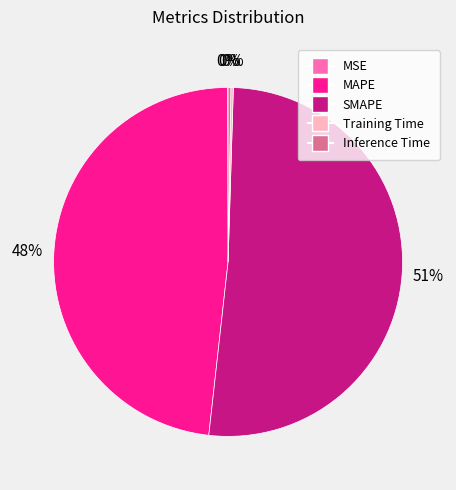

To the nearest percent, what is the average slice percentage?

20%